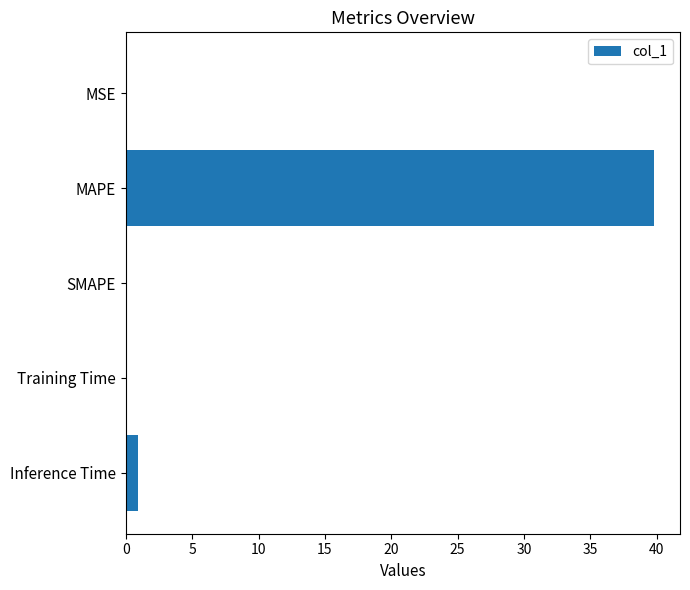

Which category has the highest value across all series?

MAPE